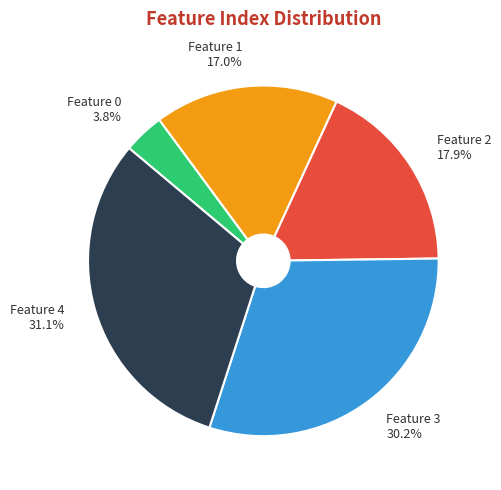

To the nearest percent, what percentage of the pie is Feature 0?

4%